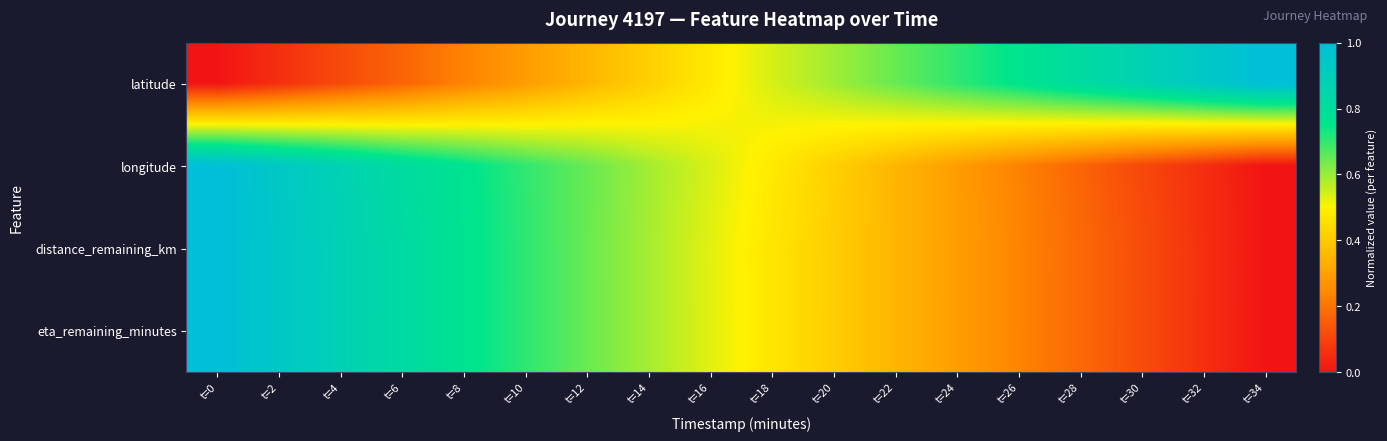

At how many categories does at least one series exceed 0?

18